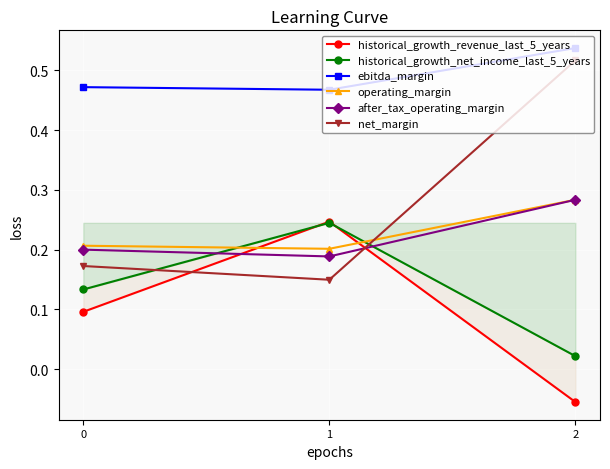

What is the lowest value of the operating_margin series?

0.2